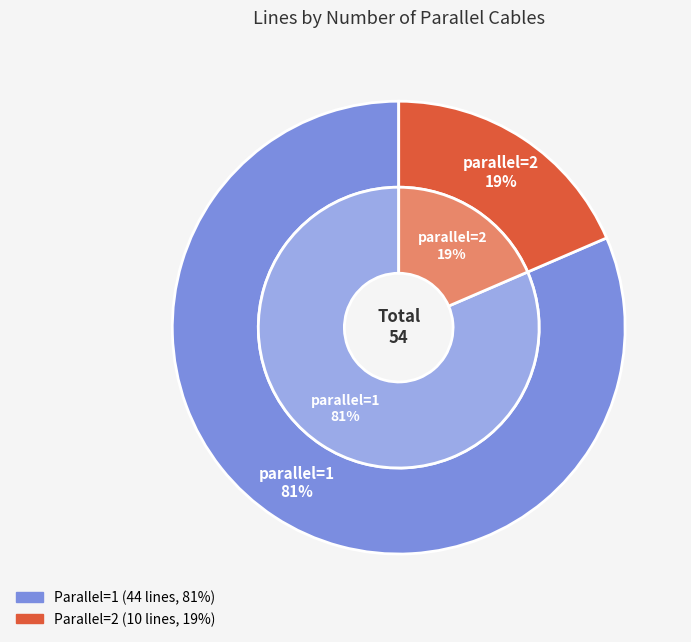

Which has a higher value, parallel_1 or parallel_2?

parallel_1